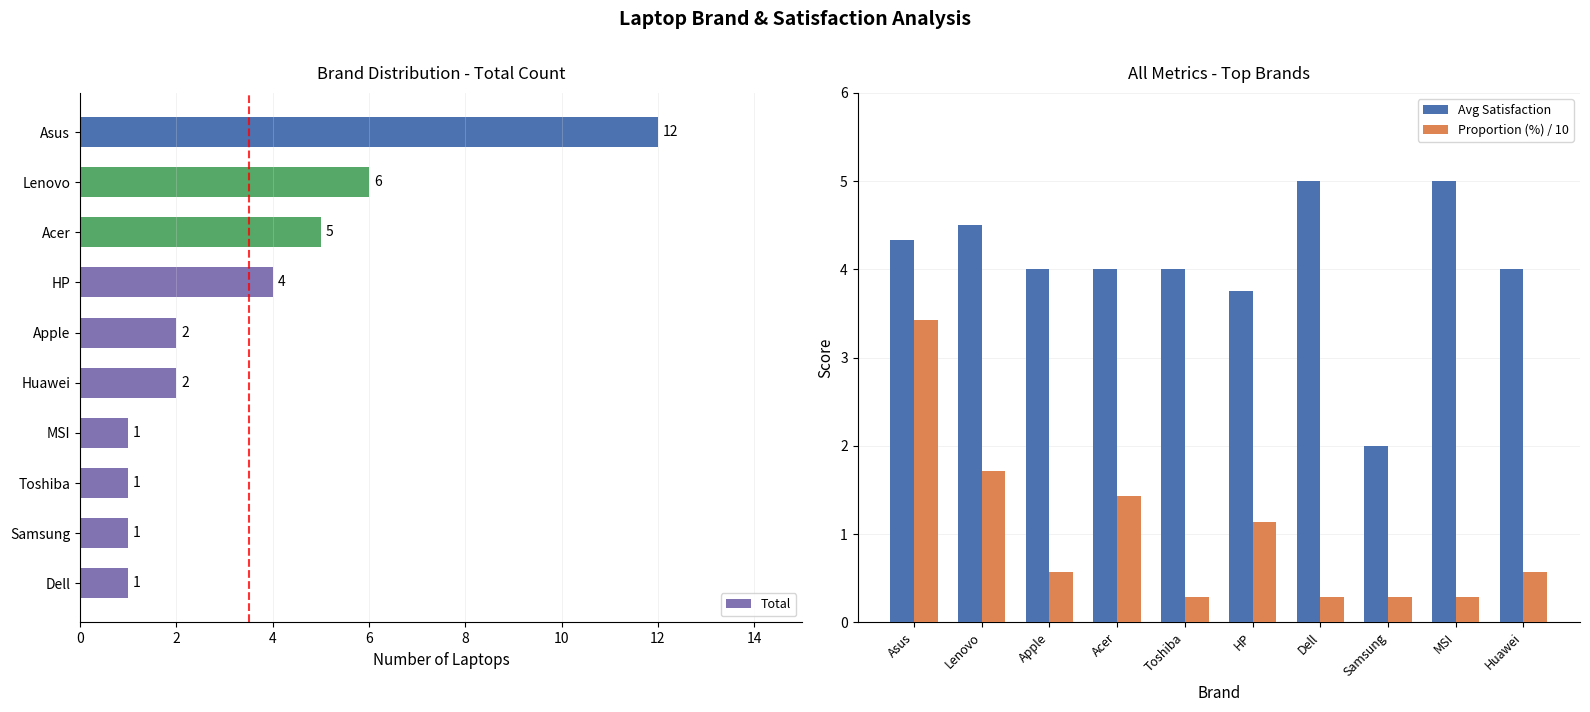

The Proportion (%) / 10 series shows 0.6 at Huawei. True or false?

True